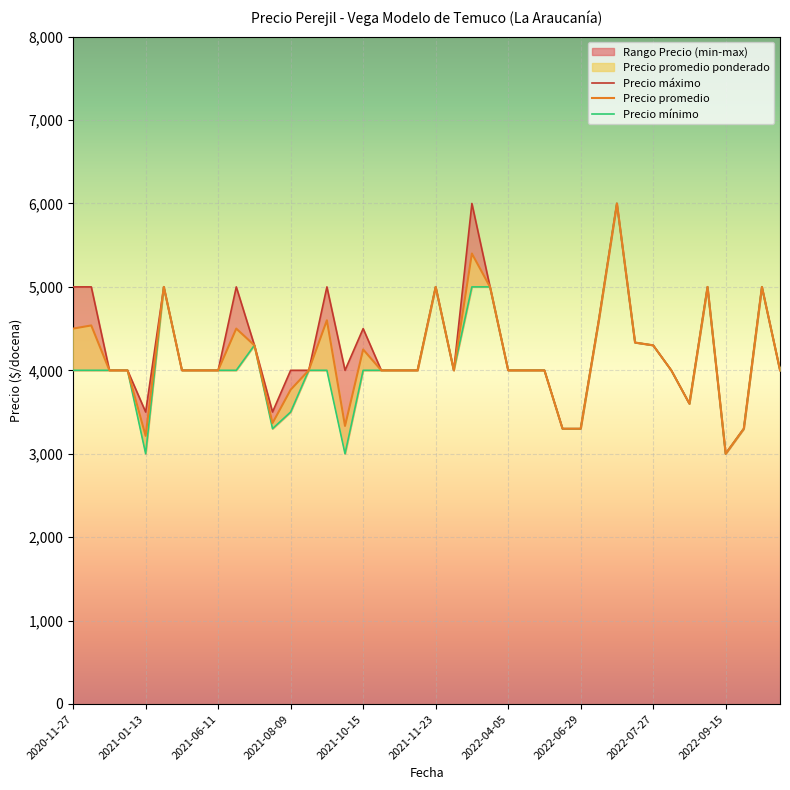

What is the lowest value of the Precio promedio series?

3000